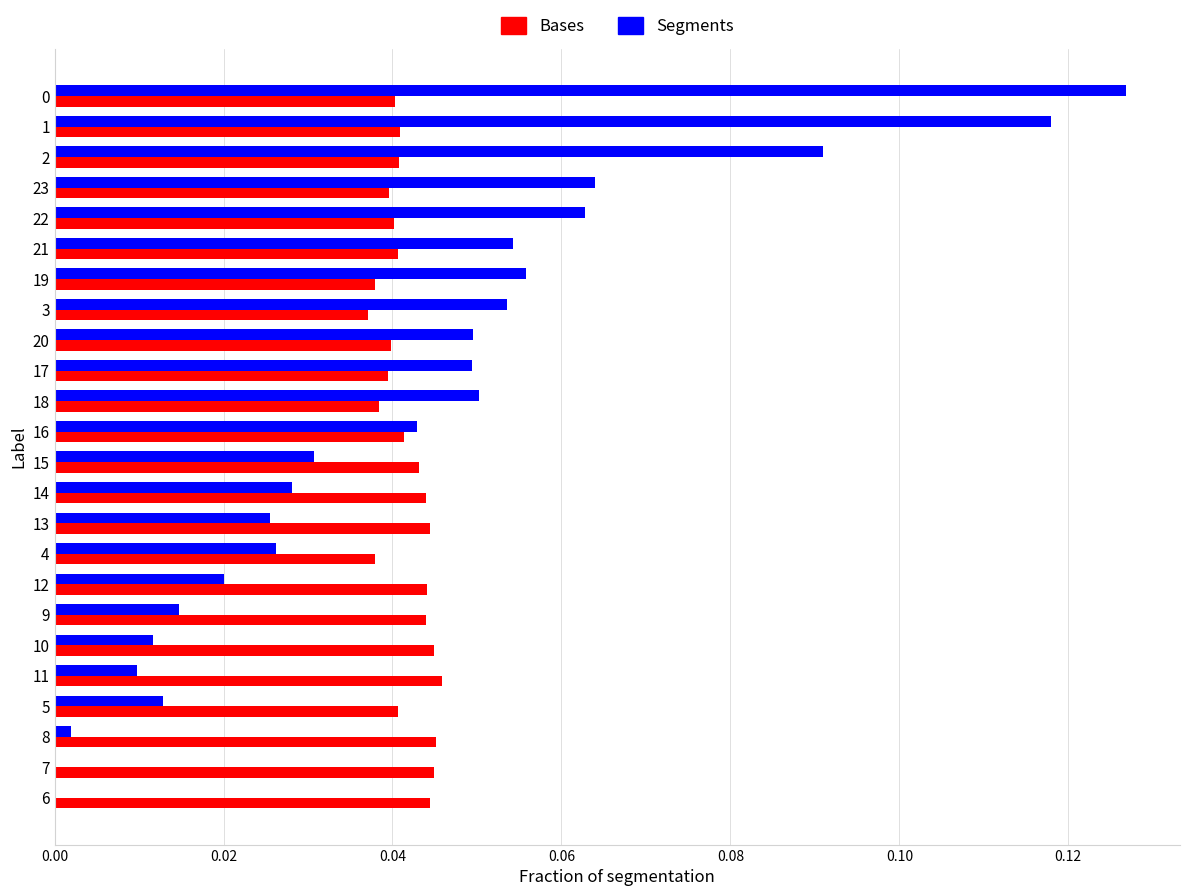

Is it true that Segments equals 0.1 at 18?

False